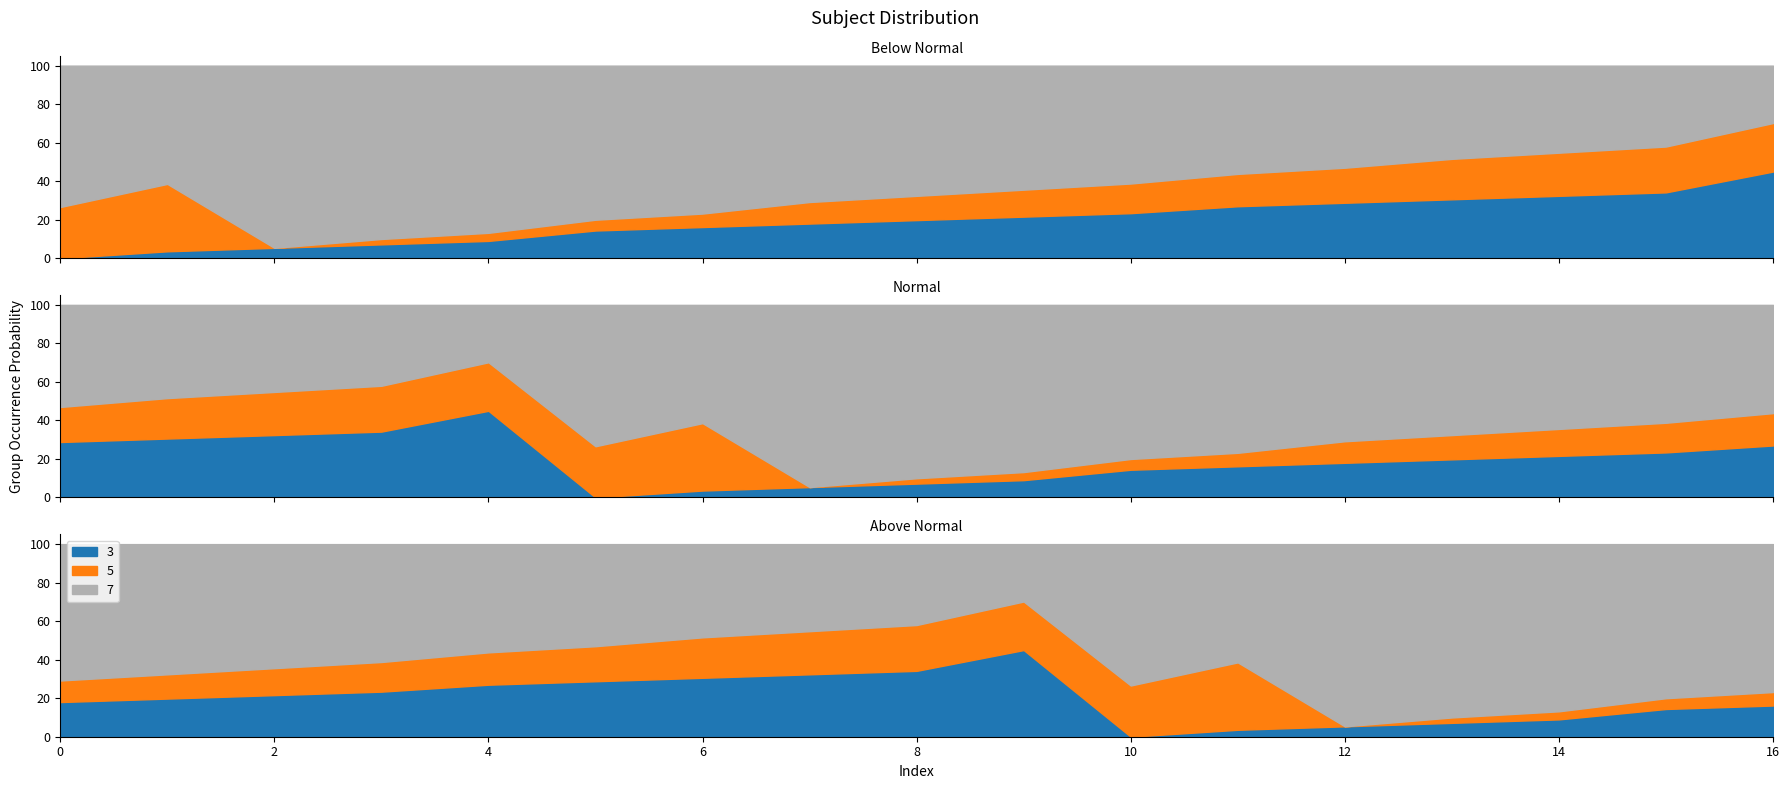

True or false: there are more than 2 points higher than both neighbors.

False